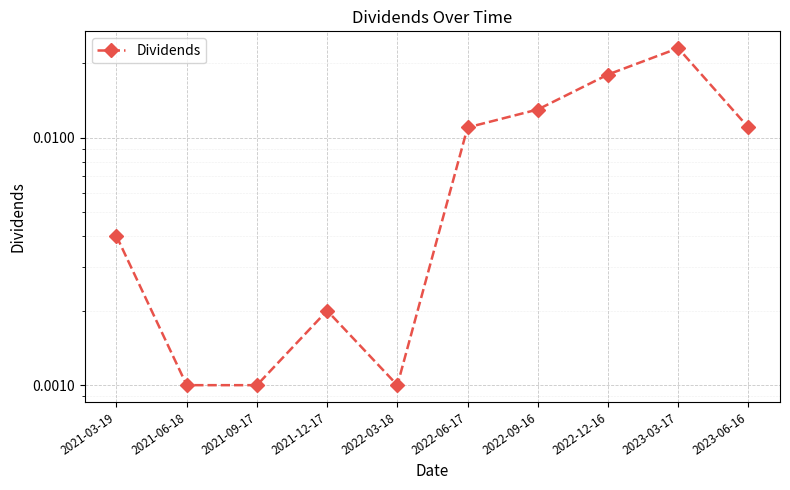

The chart shows a value of 0.0 at 2021-03-19. True or false?

False